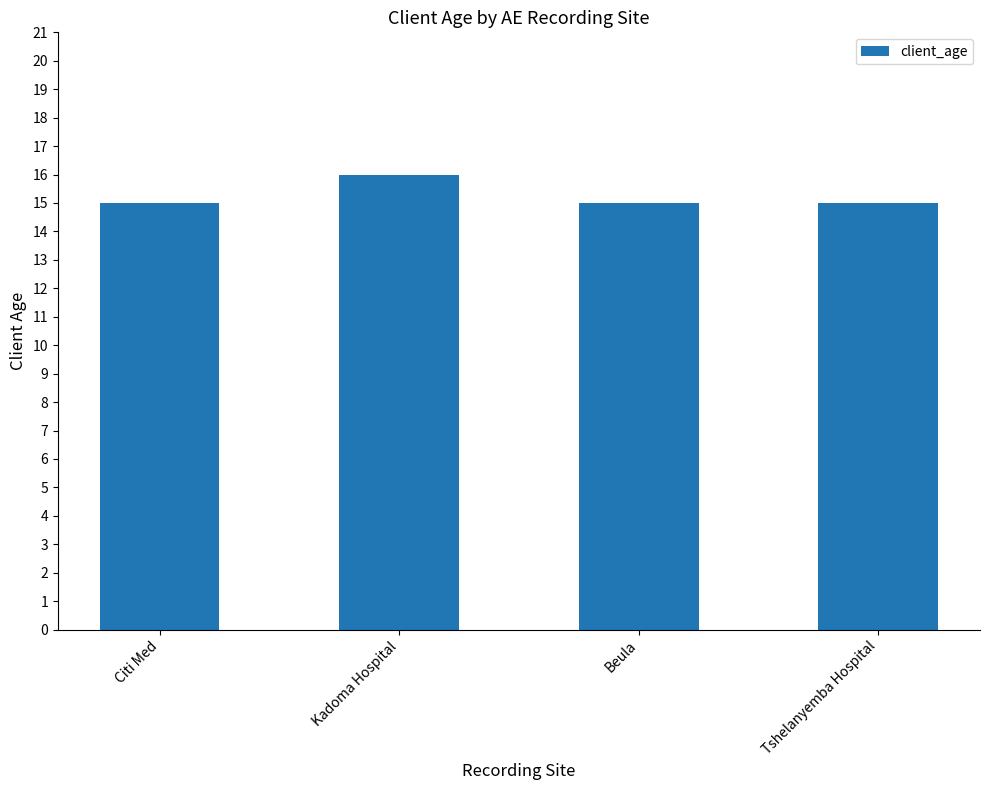

What is the minimum value shown in the chart?

15